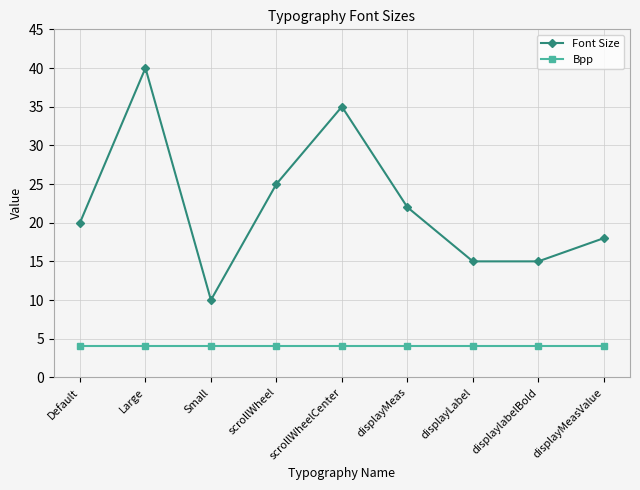

How many data points in Font Size are less than 20?

4